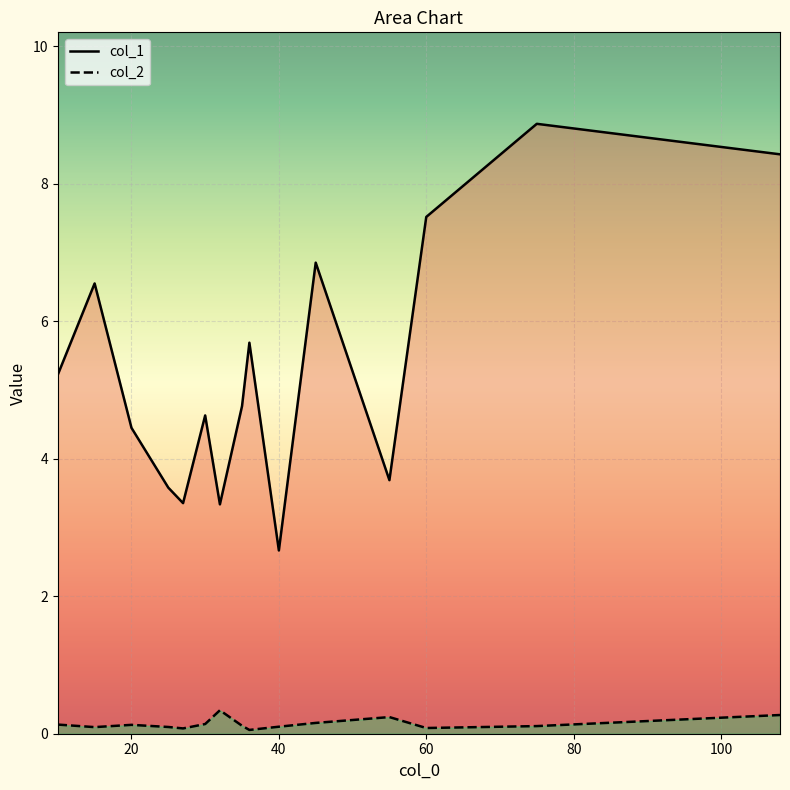

Which series has the largest range (max minus min)?

col_1